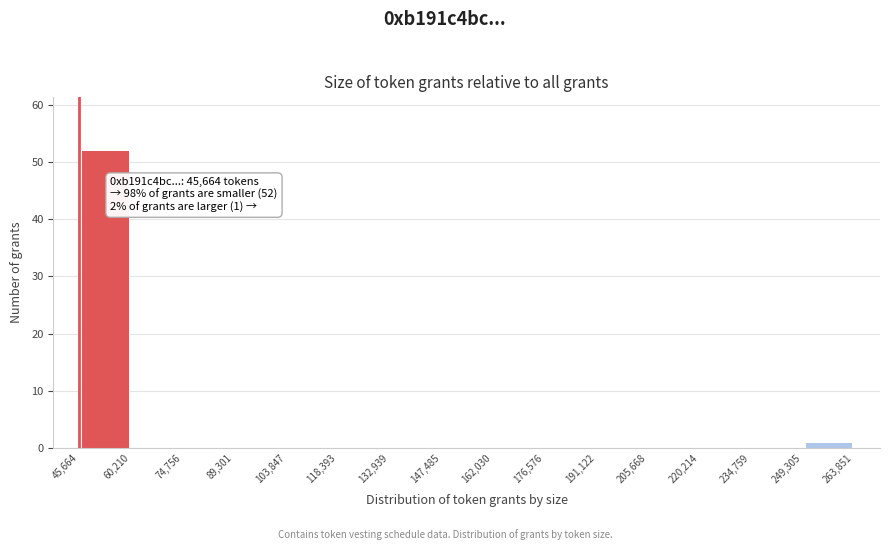

Which range on the x-axis has the tallest bar?

45,664 to 60,210